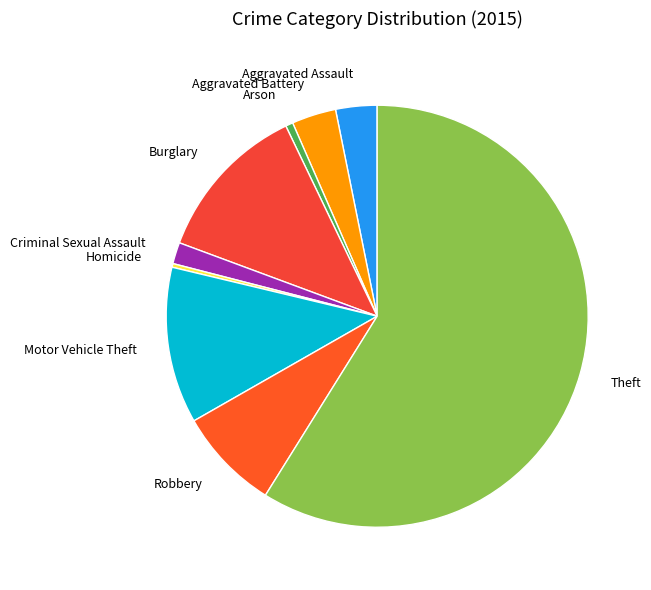

Combined, do Robbery and Arson account for over 50%?

No